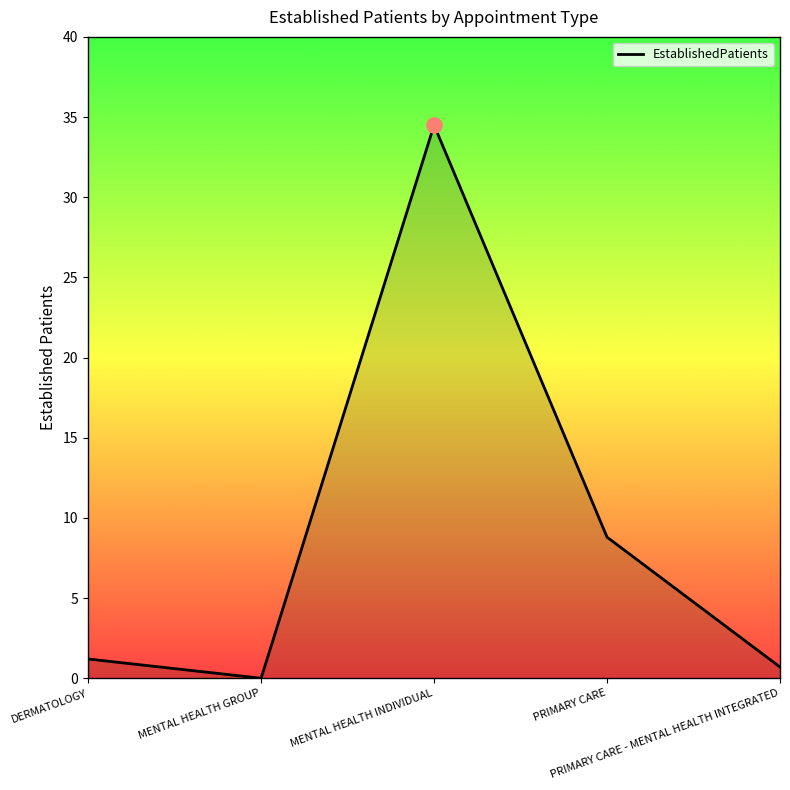

What is the ratio of the value at PRIMARY CARE to the value at MENTAL HEALTH INDIVIDUAL?

0.3